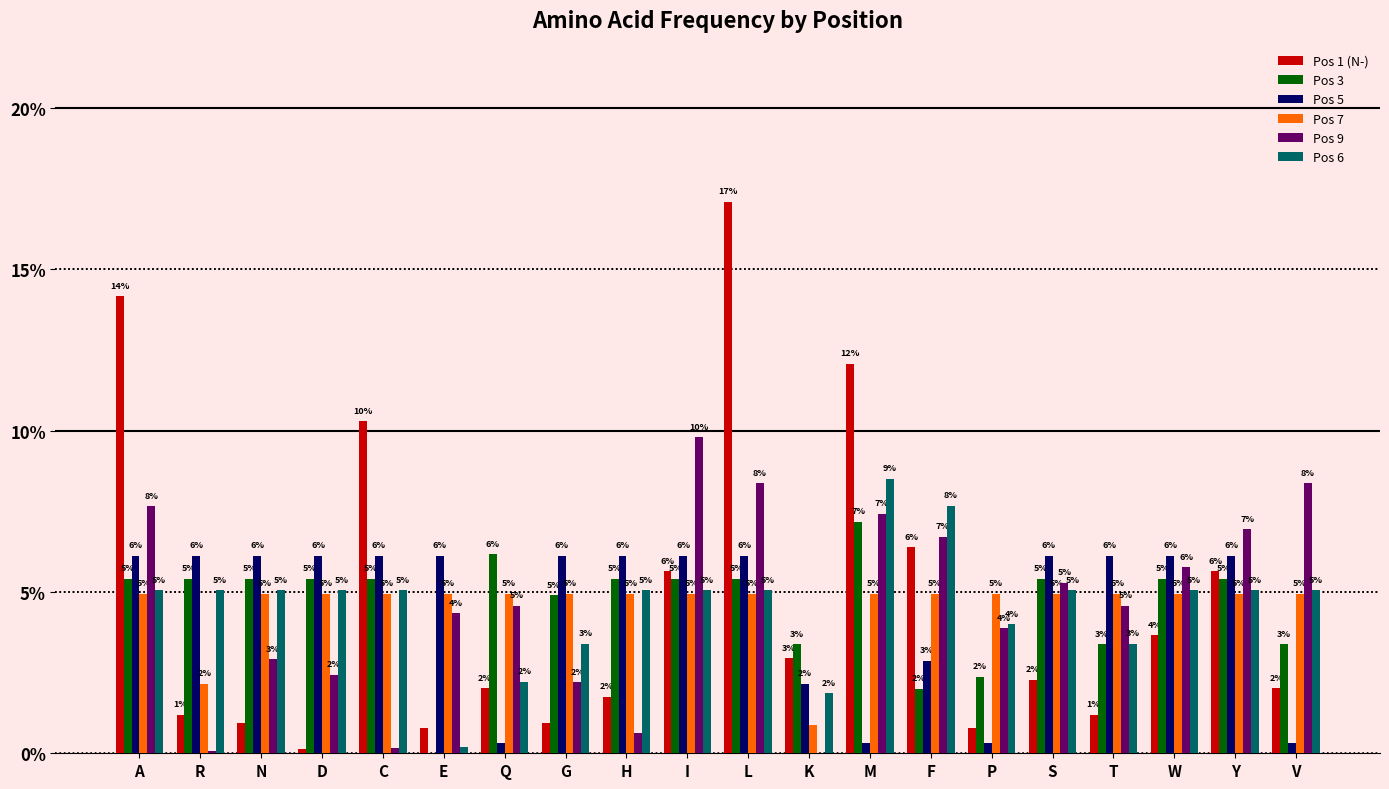

The value of Pos 6 at P is 0.0. True or false?

True